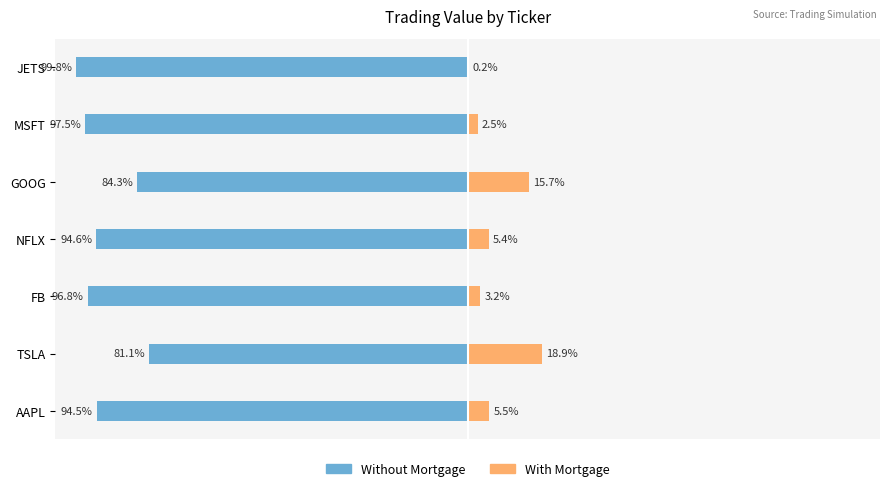

List the series in order of their overall mean, highest first.

With Mortgage, Without Mortgage